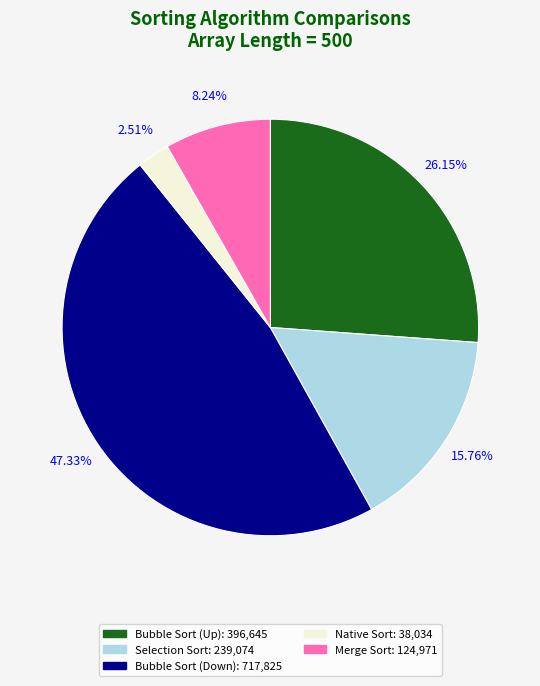

Is it true that Merge Sort is 8% of the pie?

True